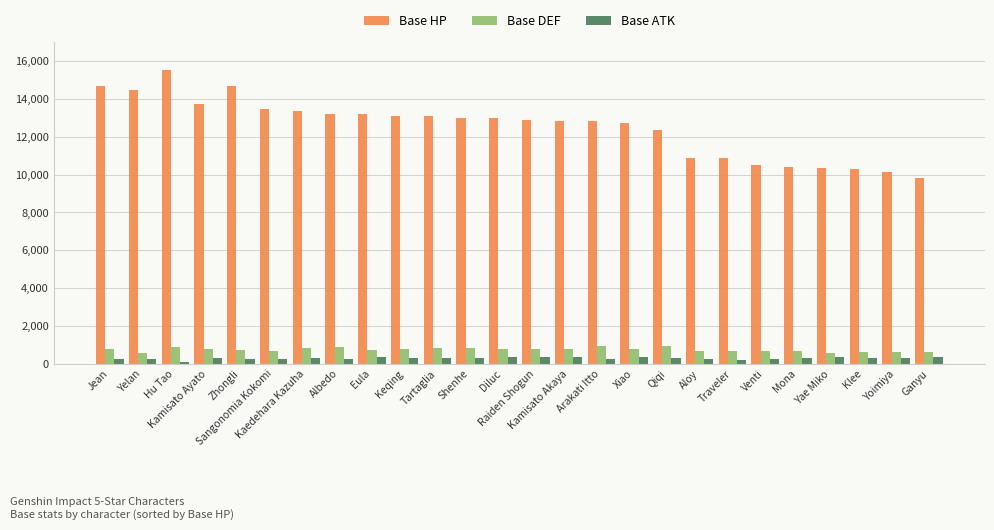

What position from the right is Kamisato Ayato?

23